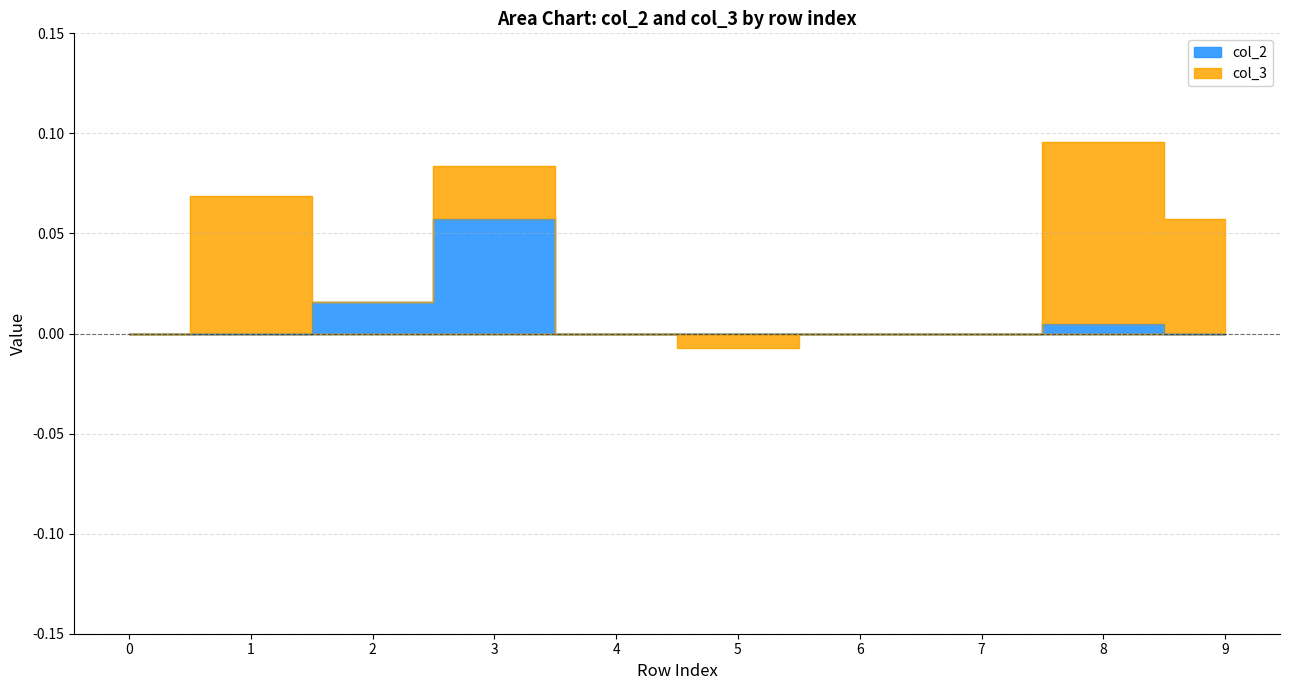

How many values are above zero?

3